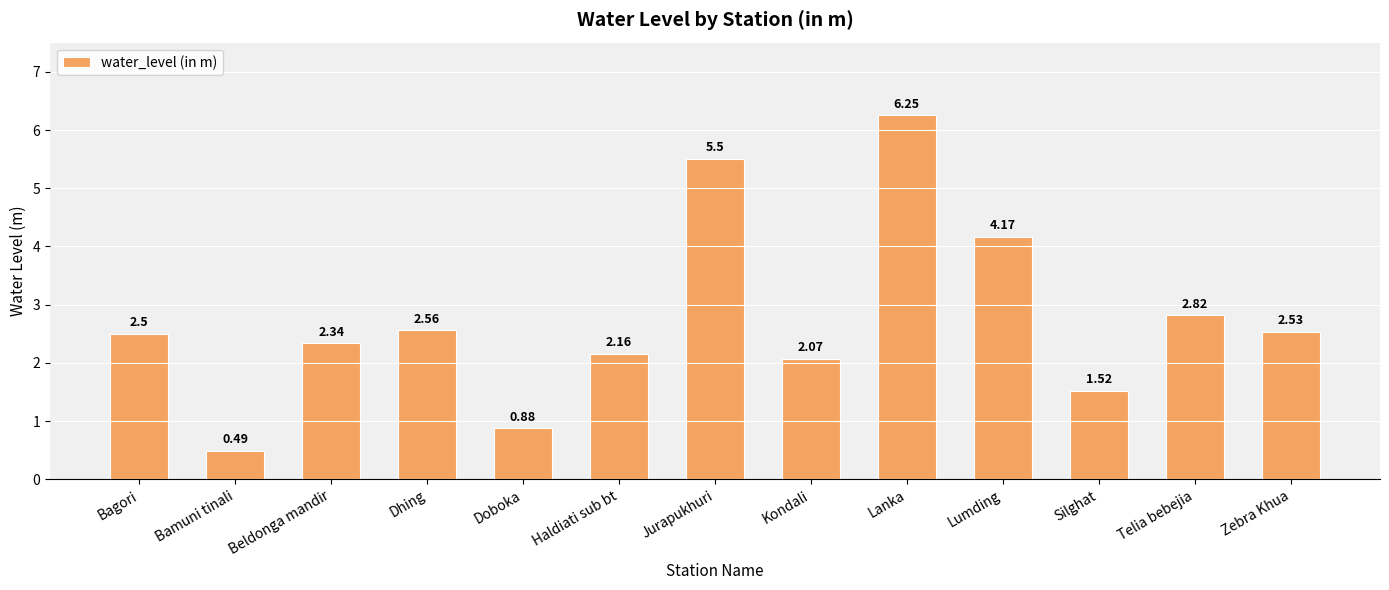

What is the label of the 9th bar from the left?

Lanka